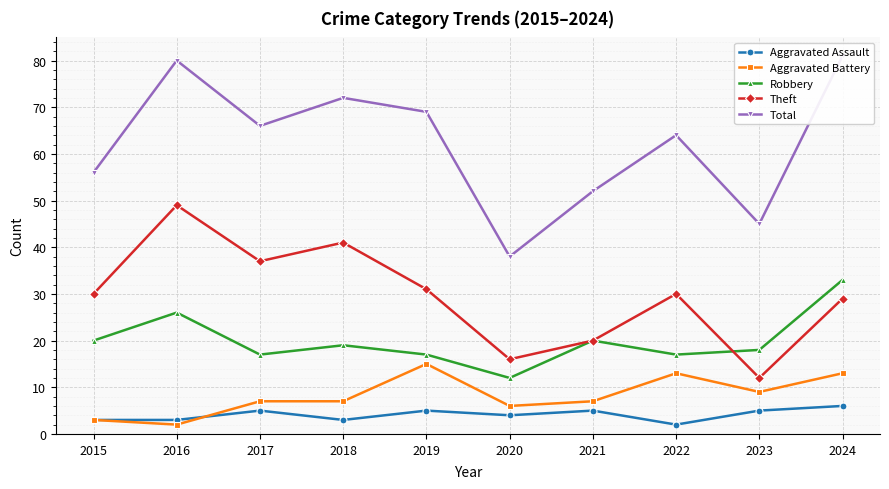

At 2022, list the series in order from largest to smallest.

Total, Theft, Robbery, Aggravated Battery, Aggravated Assault